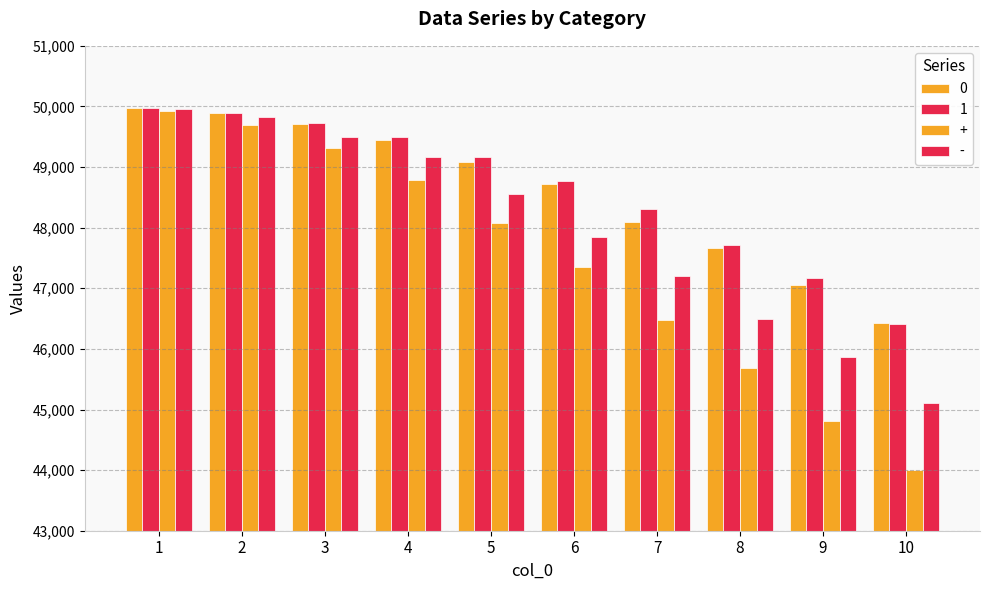

Reading right to left, what are all the values shown in this chart?

0: 46429	47057	47657	48100	48713	49084	49444	49712	49887	49979
1: 46418	47169	47712	48310	48778	49170	49498	49733	49885	49978
+: 44002	44809	45689	46475	47351	48082	48794	49311	49691	49917
-: 45109	45871	46489	47202	47854	48552	49160	49504	49821	49952